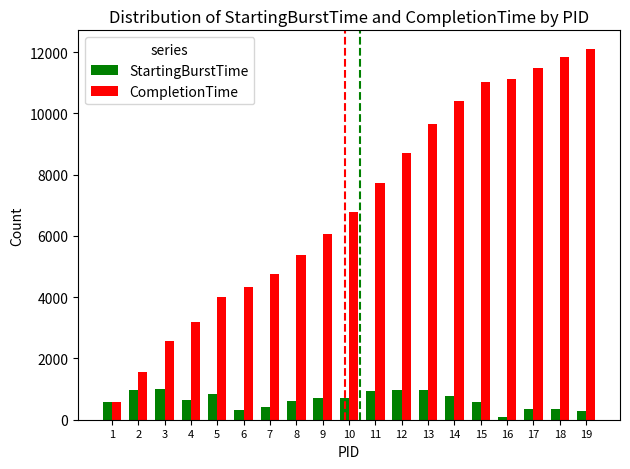

What is the lowest value of the CompletionTime series?

585